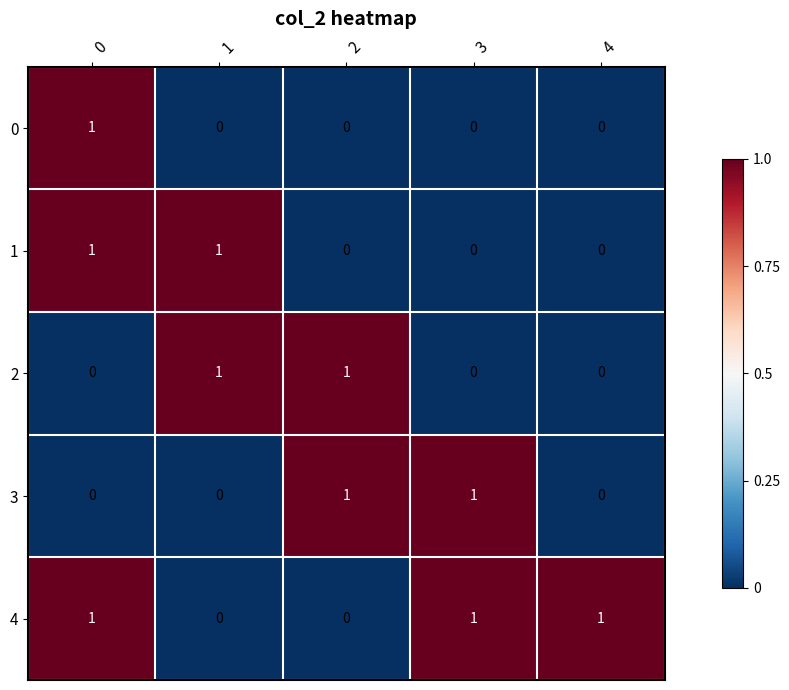

Reading left to right, extract all data points from this chart.

0: 1	0	0	0	0
1: 1	1	0	0	0
2: 0	1	1	0	0
3: 0	0	1	1	0
4: 1	0	0	1	1